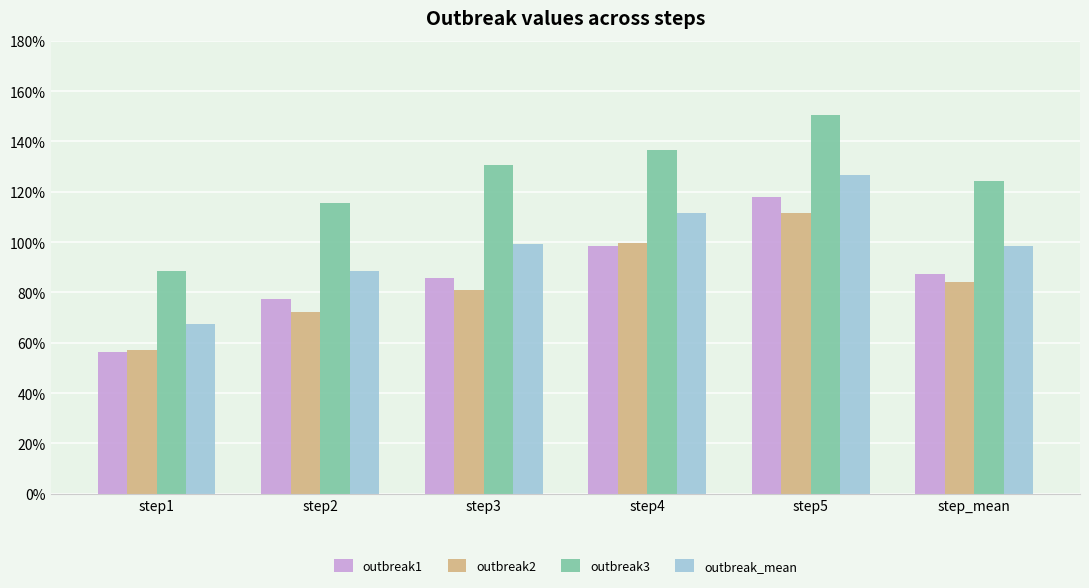

Does the chart contain any negative values?

No